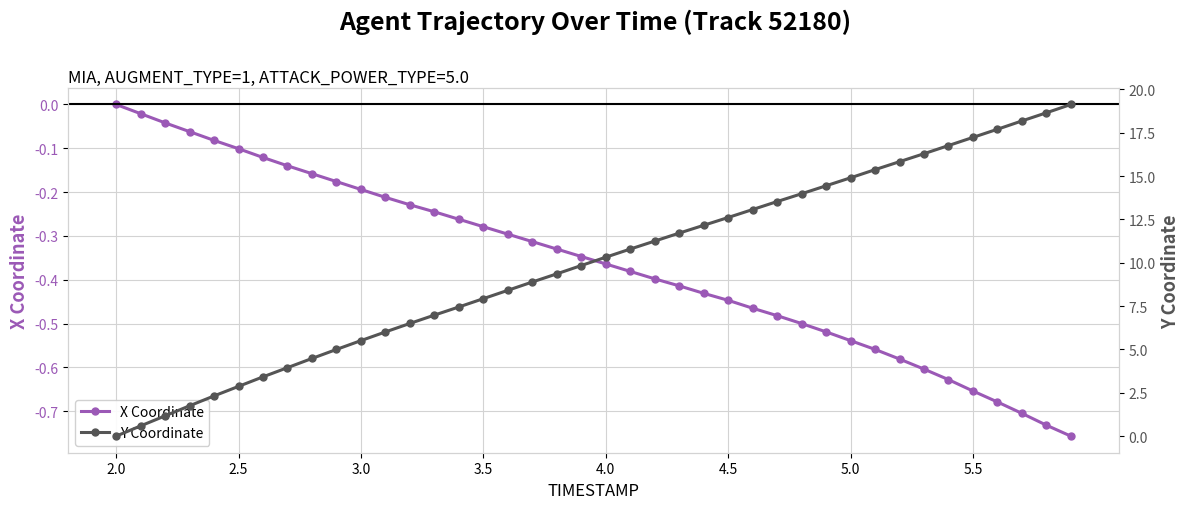

At which label is X Coordinate closest to 0?

2.0